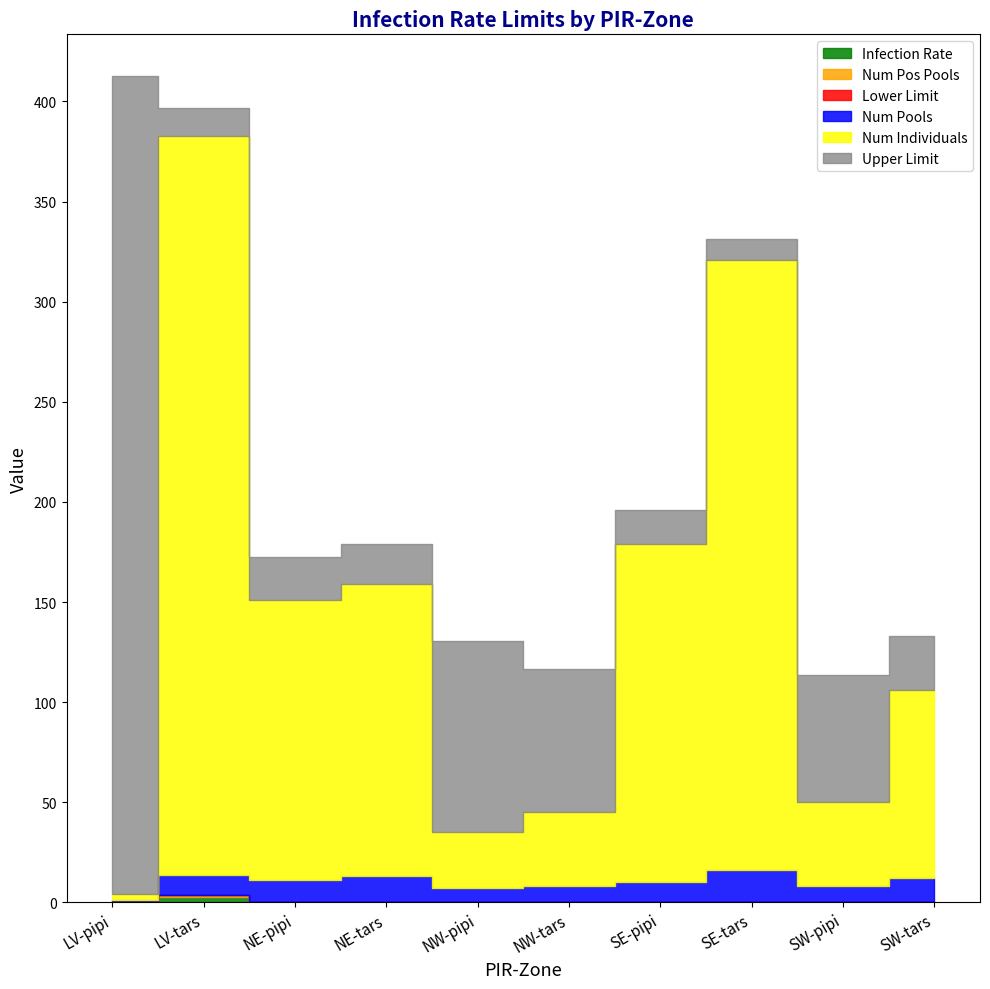

At which category is the sum across all series the highest?

LV-pipi